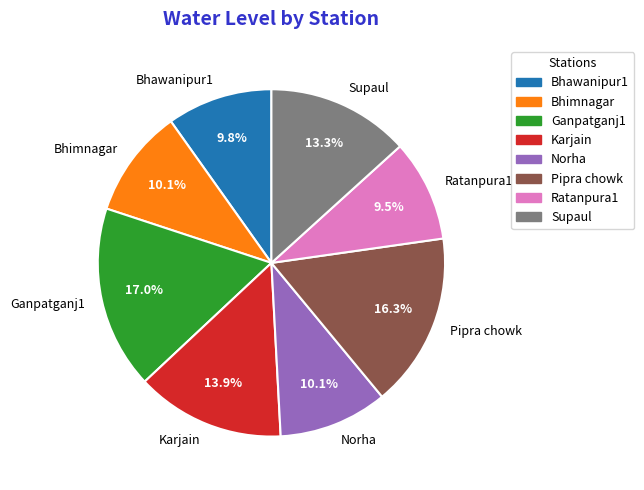

To the nearest percent, what portion does Bhimnagar represent?

10%